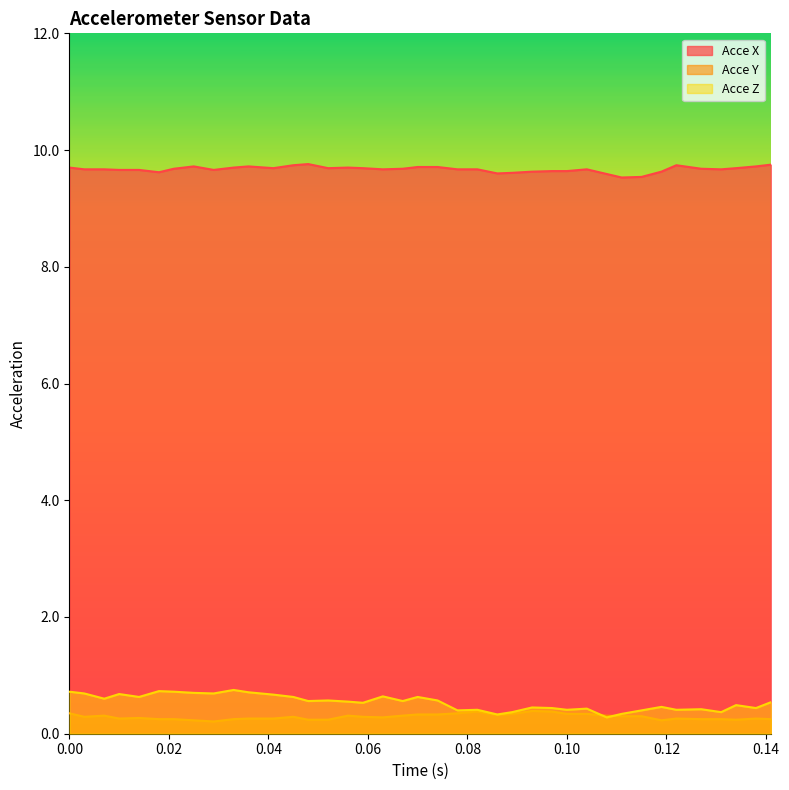

The Acce Y series shows 0.3 at 0.014. True or false?

True